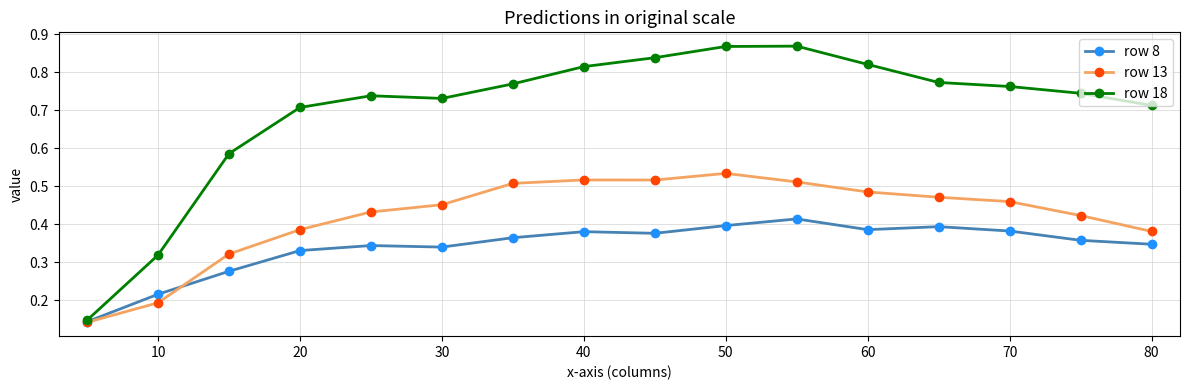

Rank the series by their maximum value, from highest to lowest.

row 18, row 13, row 8